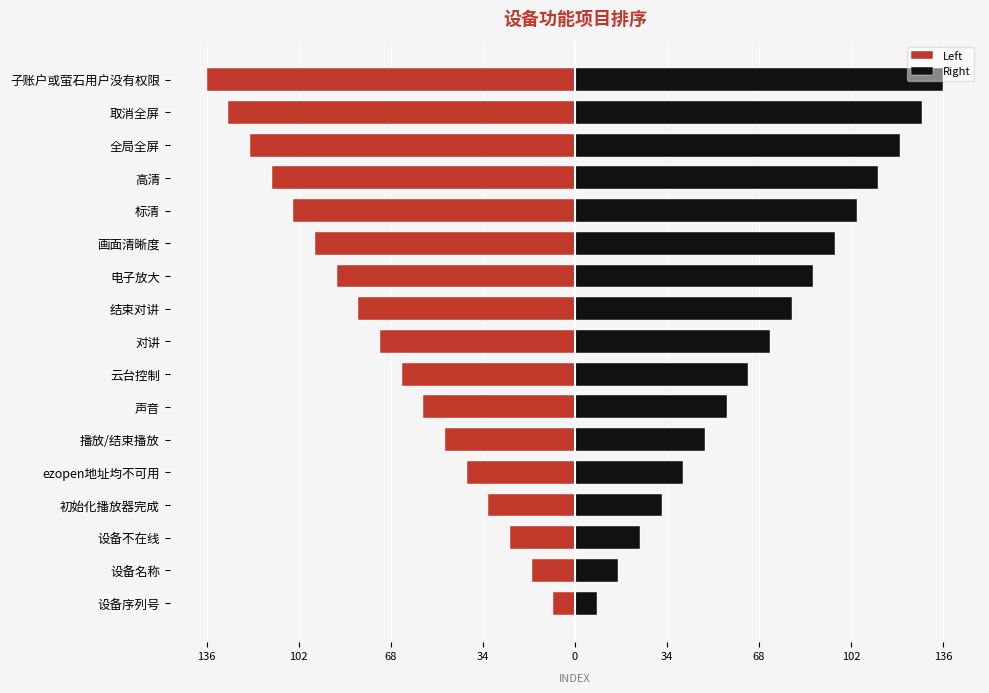

What is the approximate value of Left at 云台控制, to the nearest 50?

-50